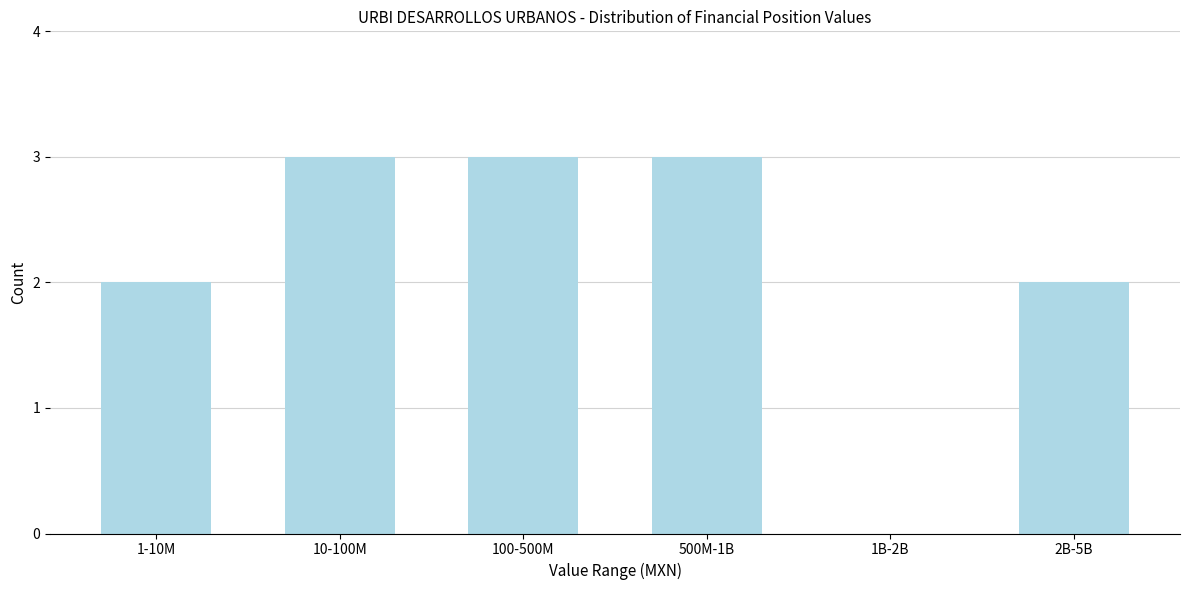

Reading left to right, extract all data points from this chart.

1-10M=2	10-100M=3	100-500M=3	500M-1B=3	1B-2B=0	2B-5B=2